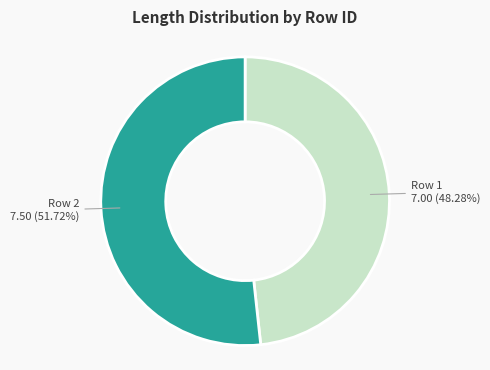

Is there a majority slice in this chart?

Yes